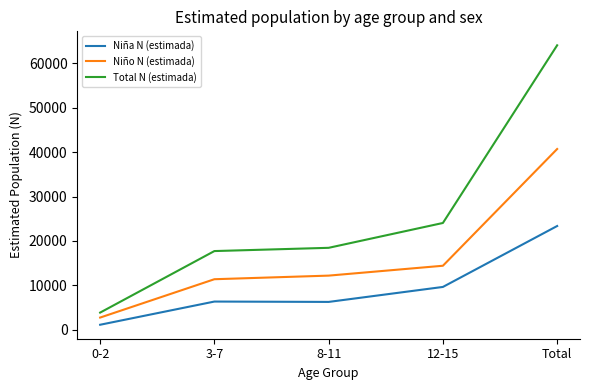

Is the value of Total N (estimada) at 12-15 greater than the value of Niña N (estimada) at 12-15?

Yes